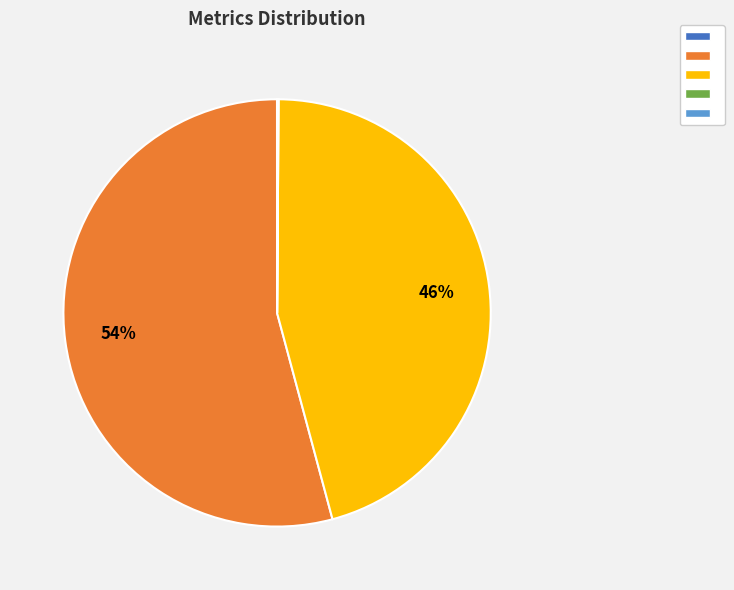

Does any single category account for the majority?

Yes